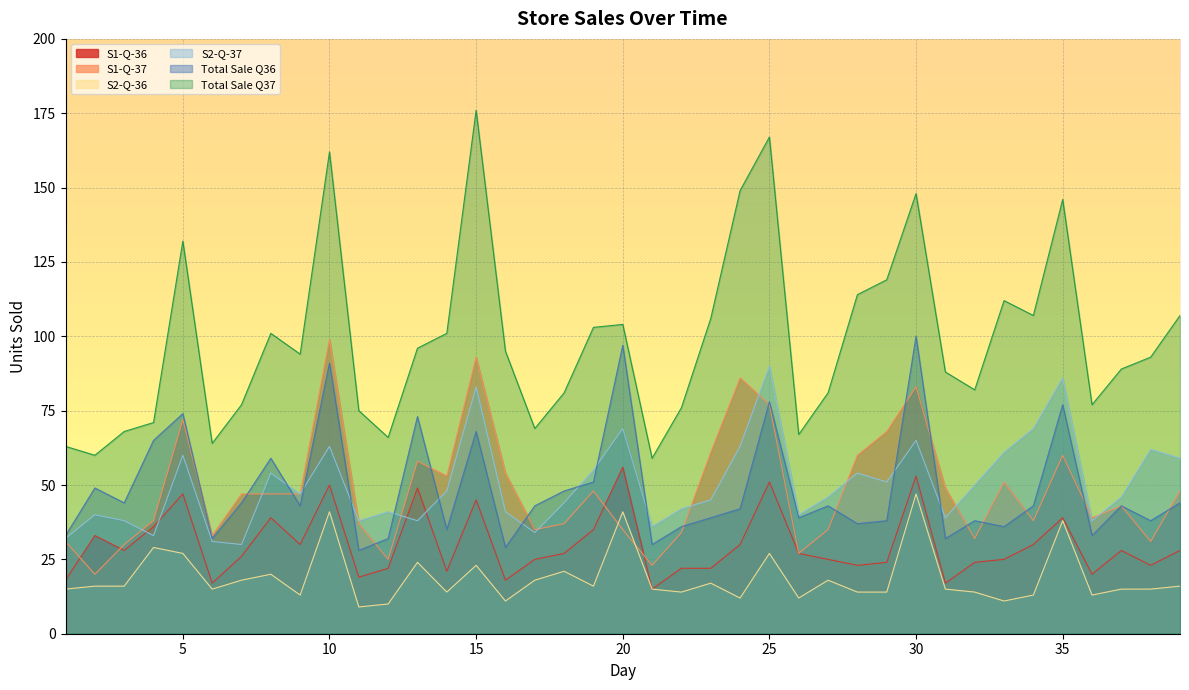

True or false: S1-Q-36 and Total Sale Q37 intersect in this chart.

False